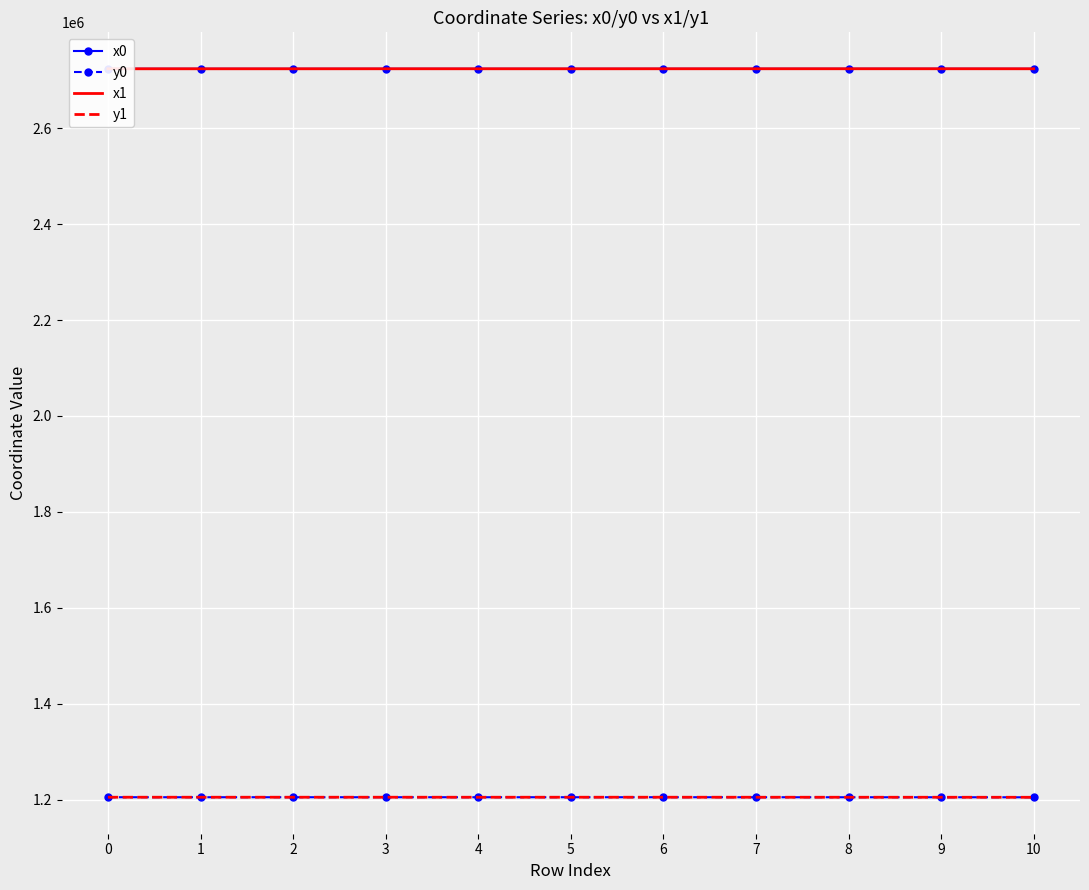

What is the maximum value shown in the chart?

2723574.9